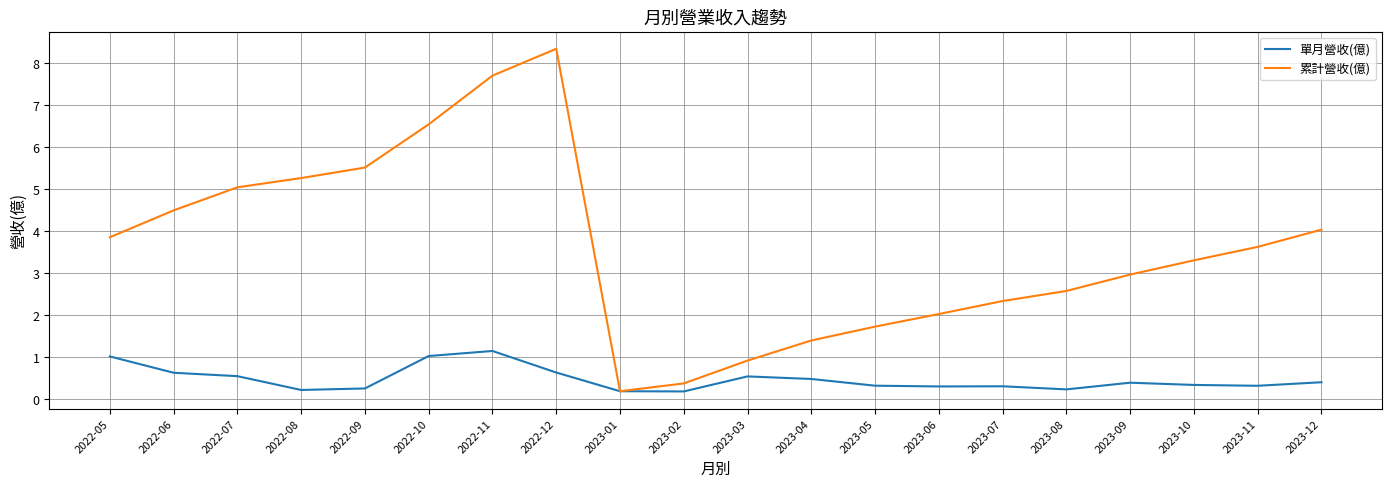

The 累計營收(億) series shows 2.0 at 2023-06. True or false?

True